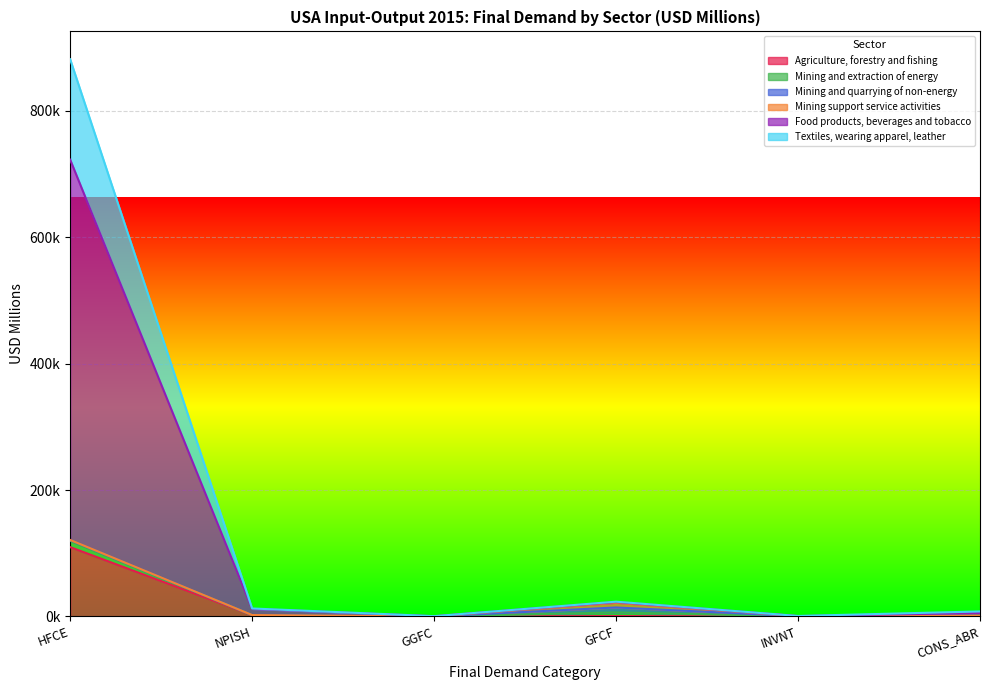

Does the chart display data point markers on the line(s)?

No